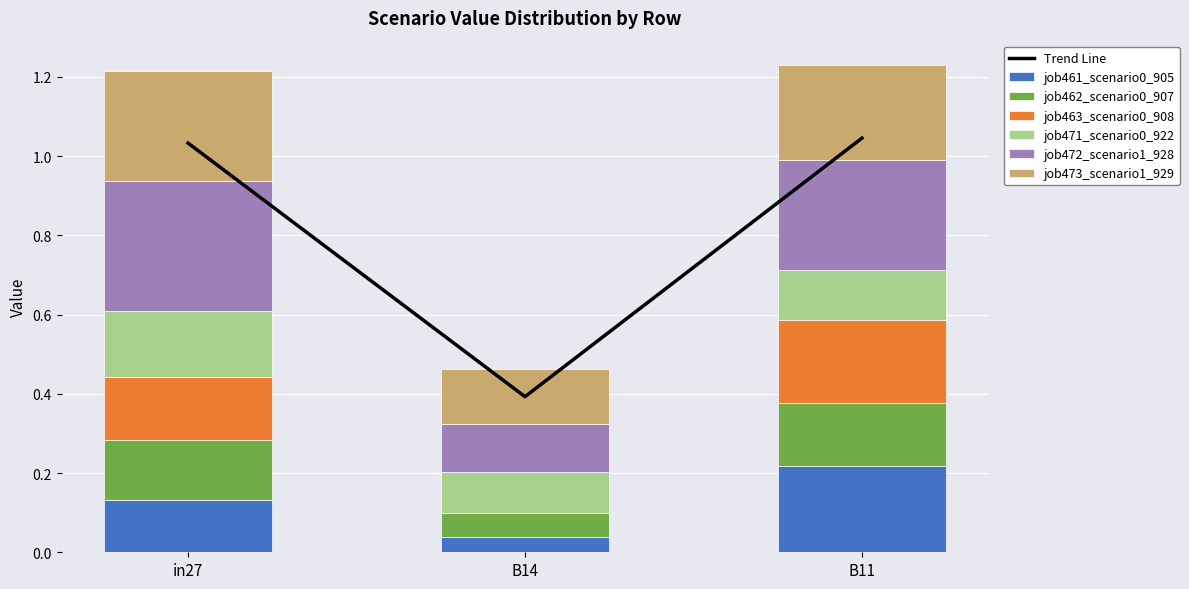

Which series has the largest total across all categories?

job472_scenario1_928